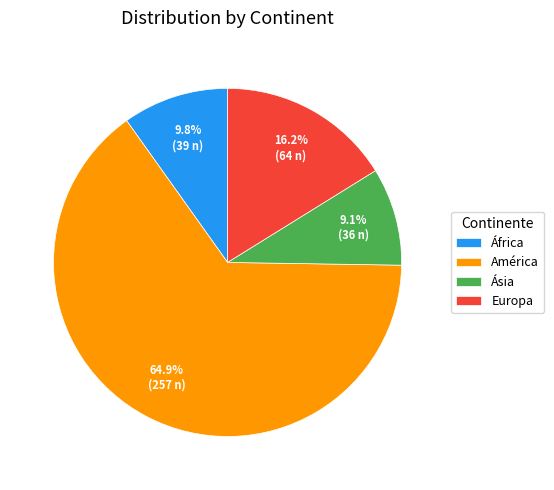

How many segments does this pie chart have?

4